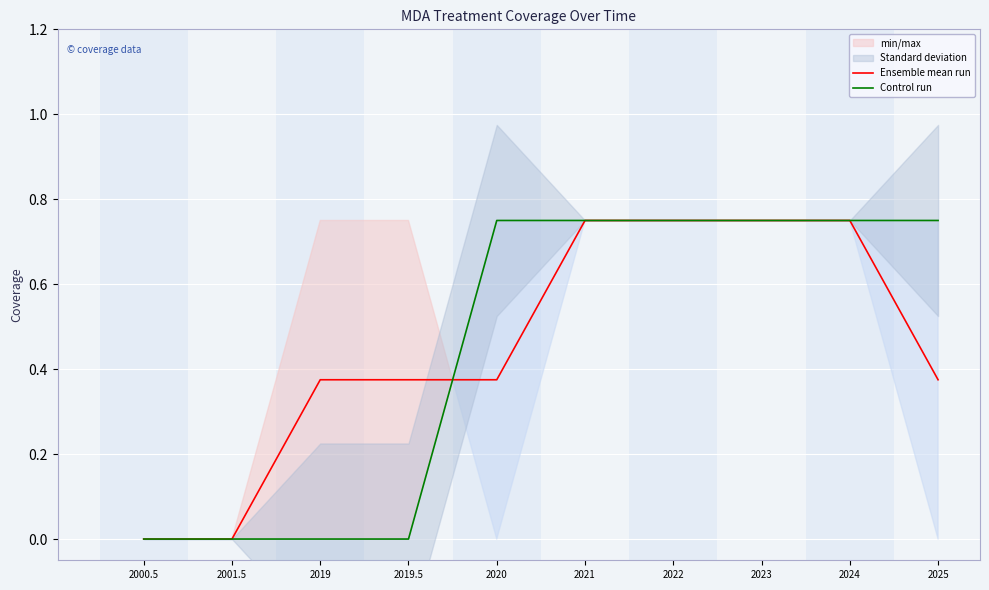

At which category is the sum across all series the highest?

2021